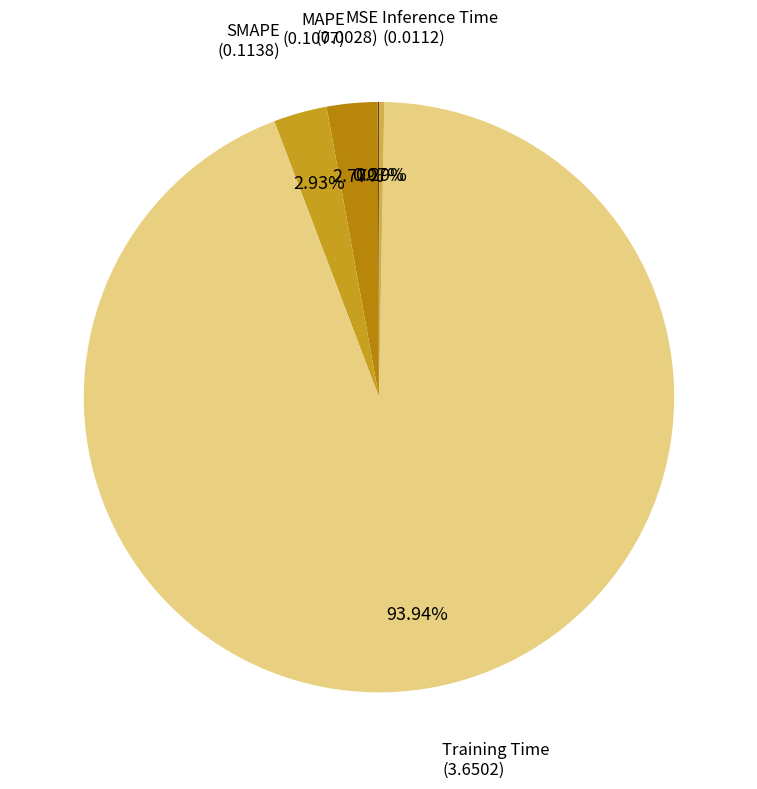

To the nearest percent, what is the average slice percentage?

20%